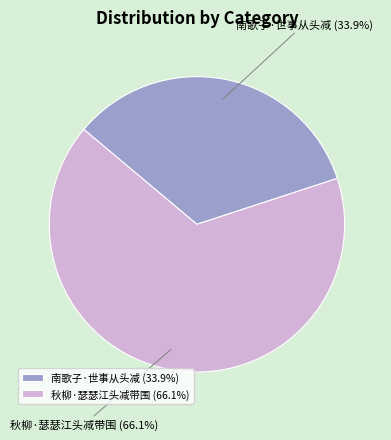

Is it true that 秋柳·瑟瑟江头减带围 is 66% of the pie?

True